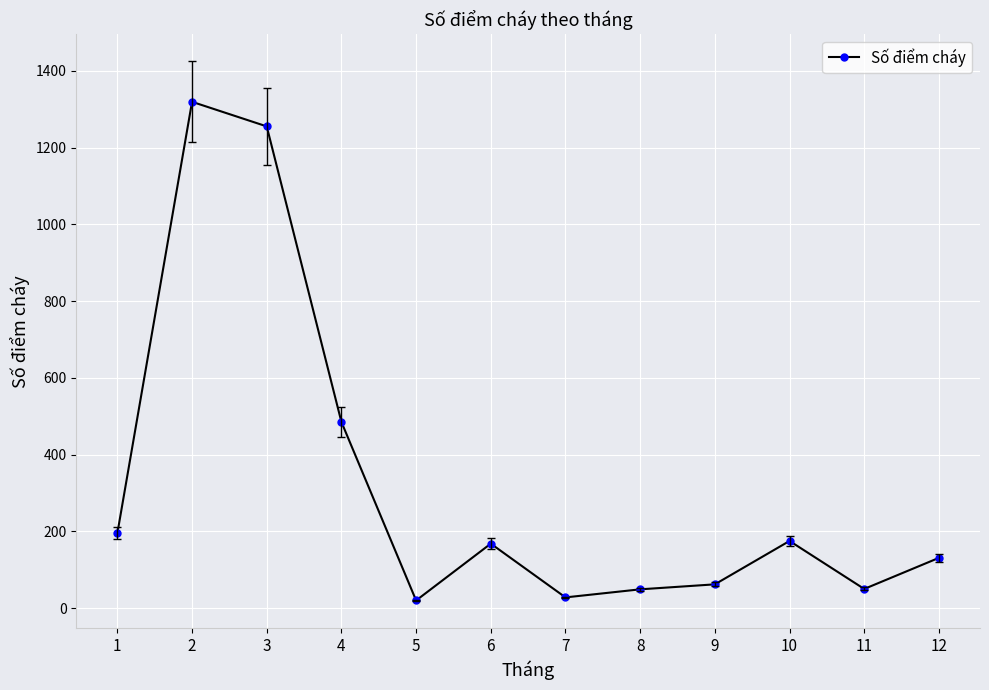

How many categories are shown in the chart?

12